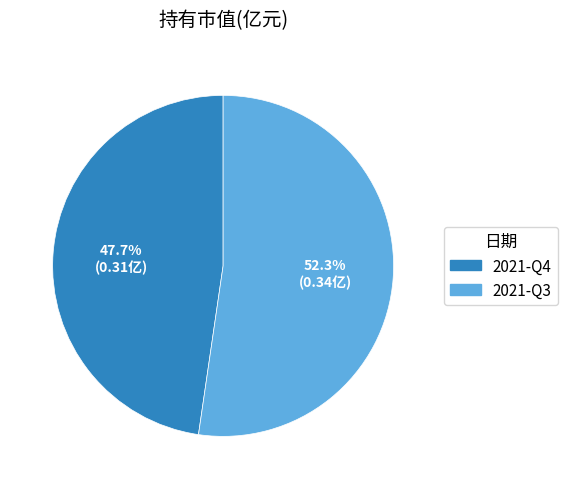

Which slice is the smallest?

2021-Q4